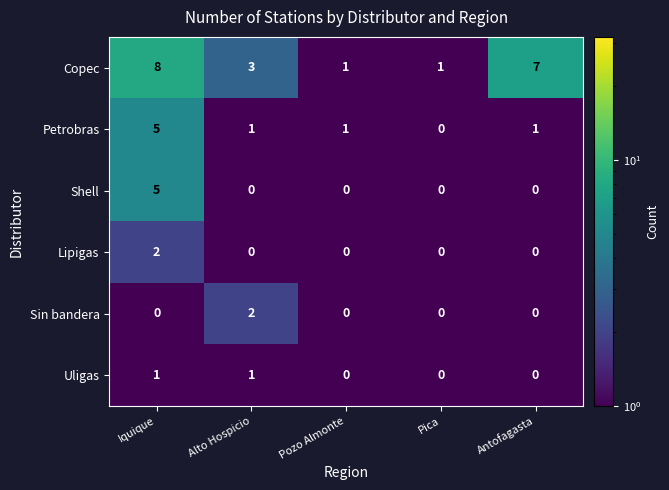

At which category is the sum across all series the highest?

Iquique